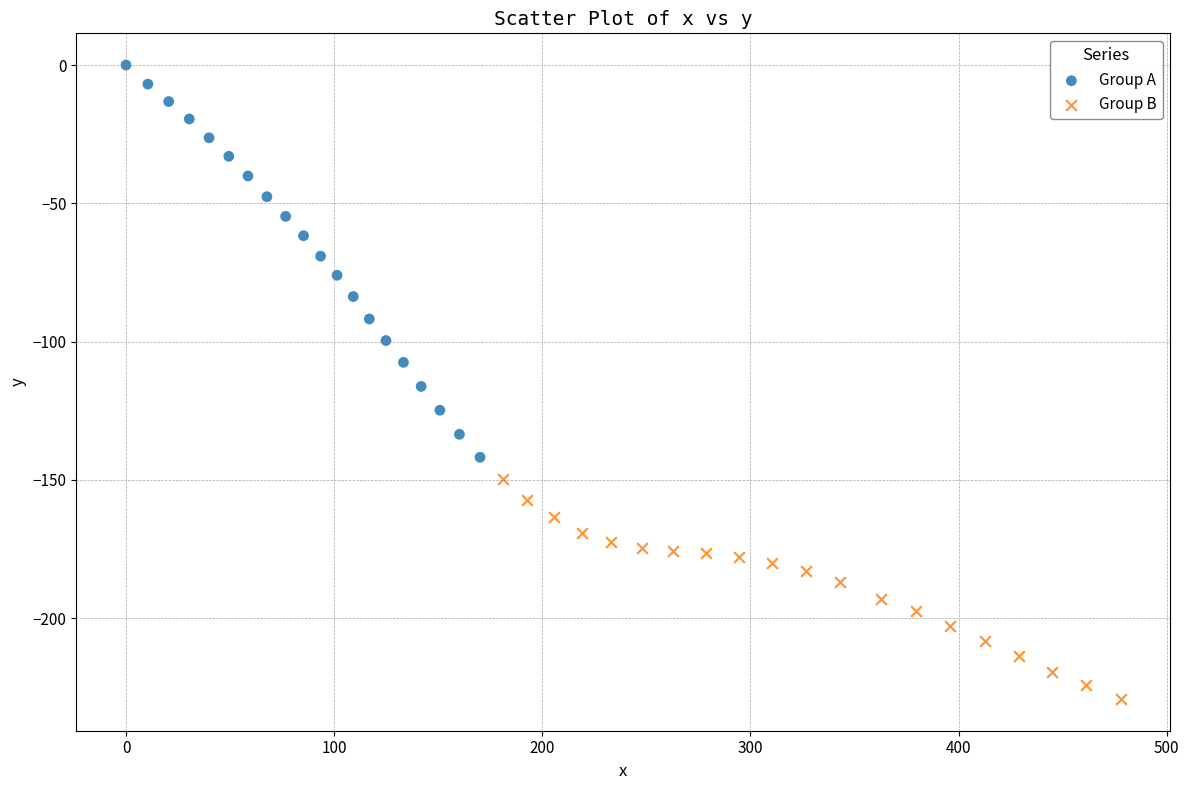

Which series reaches the maximum Y coordinate?

Group A